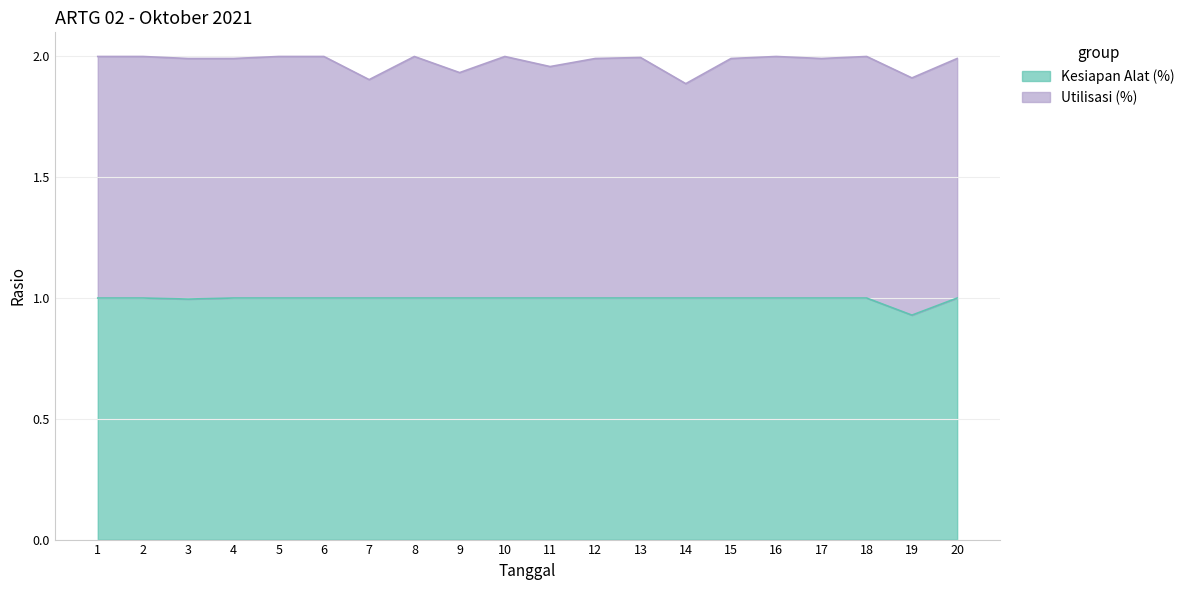

How many interior local valleys (lower than both neighbors) does the data have?

2